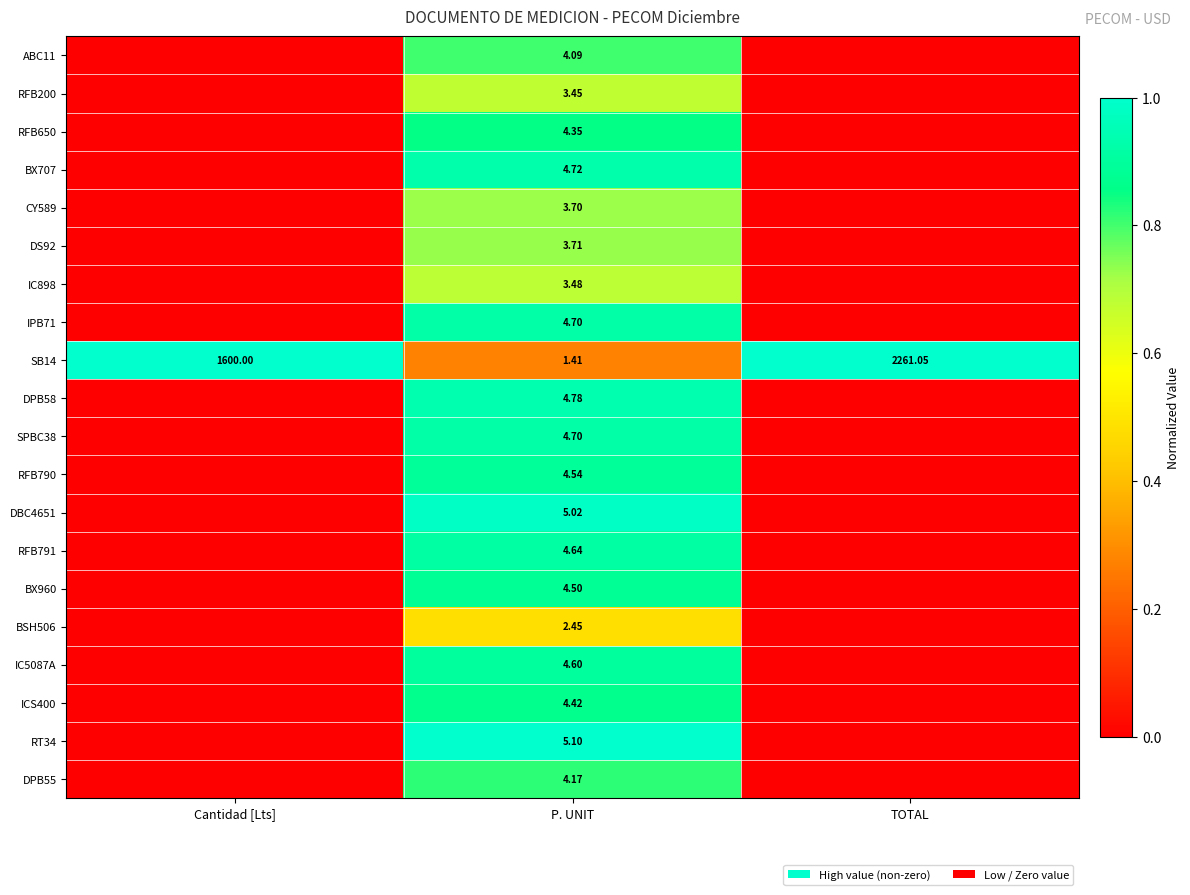

The value of CY589 at TOTAL is 0.0. True or false?

True